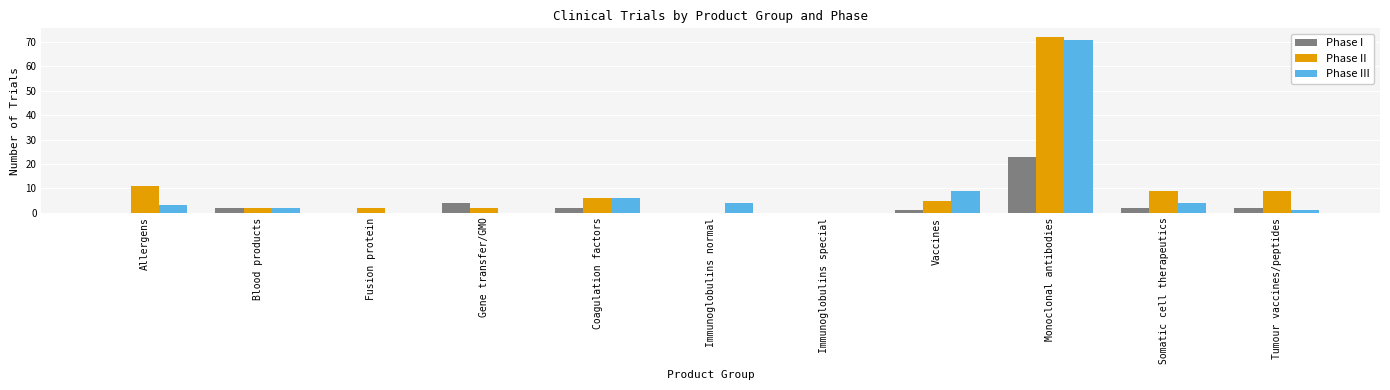

What is the average value of the Phase II series?

11